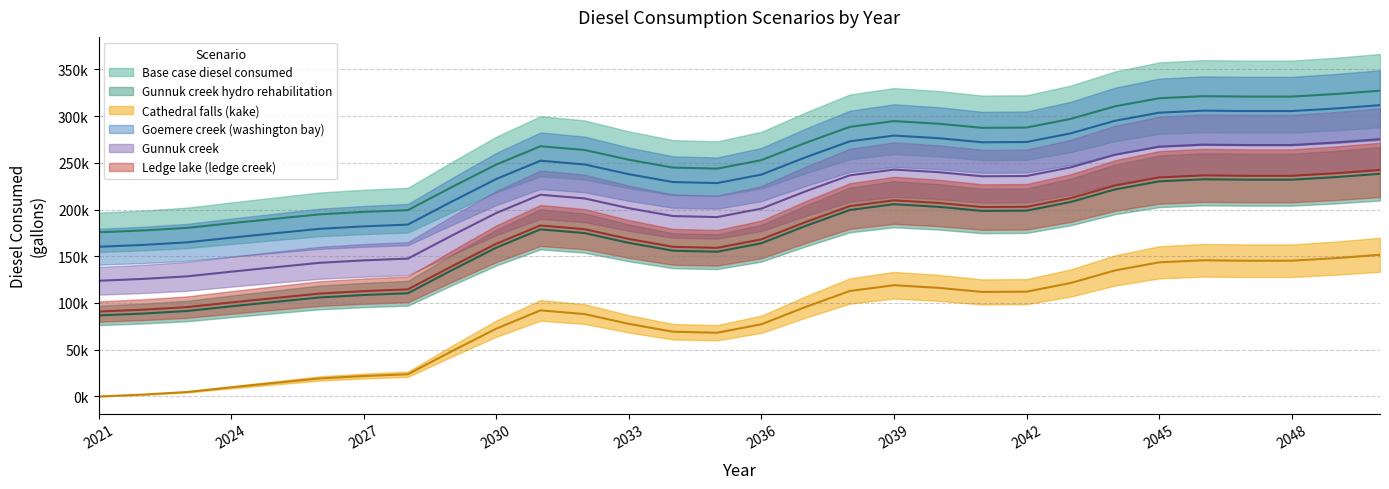

At which category does Gunnuk creek hydro rehabilitation reach its first local valley?

2035